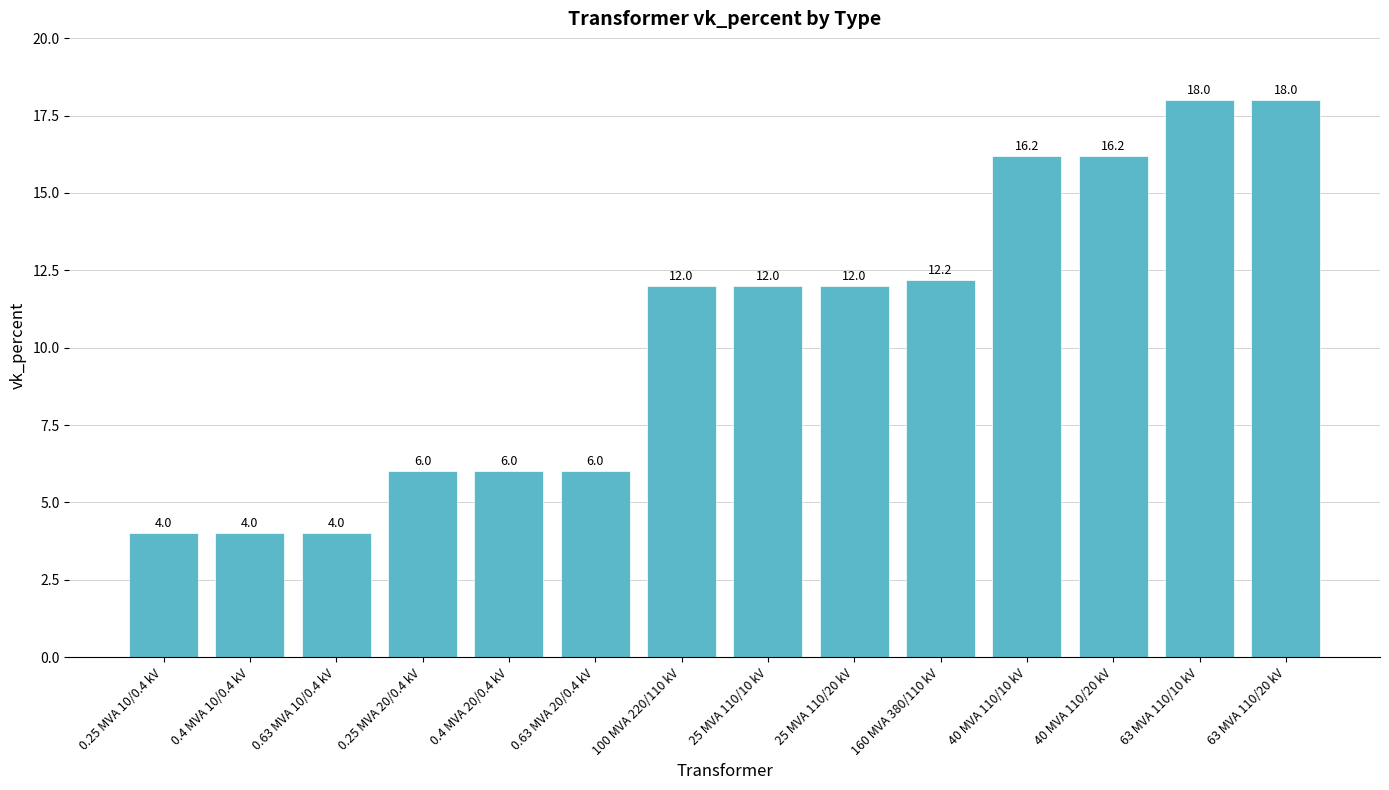

Approximately how many times larger is the value at 100 MVA 220/110 kV compared to 25 MVA 110/20 kV?

1.0